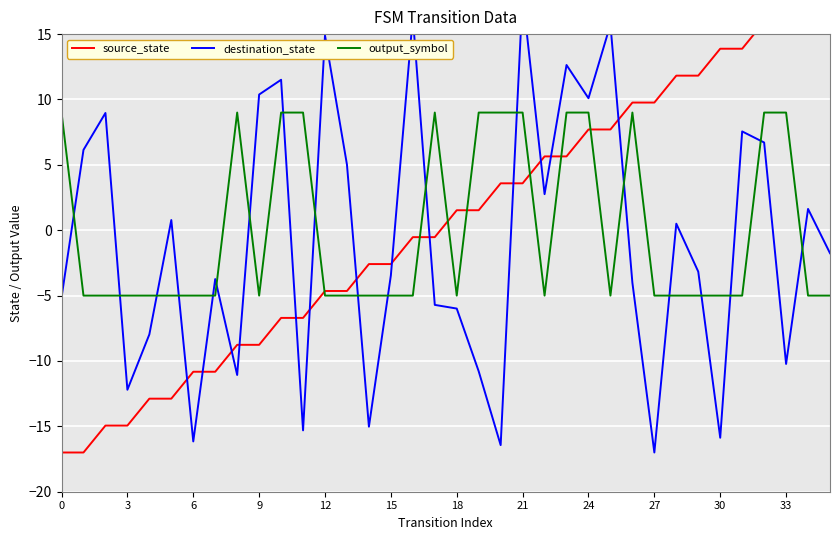

At which category is the sum across all series the highest?

32